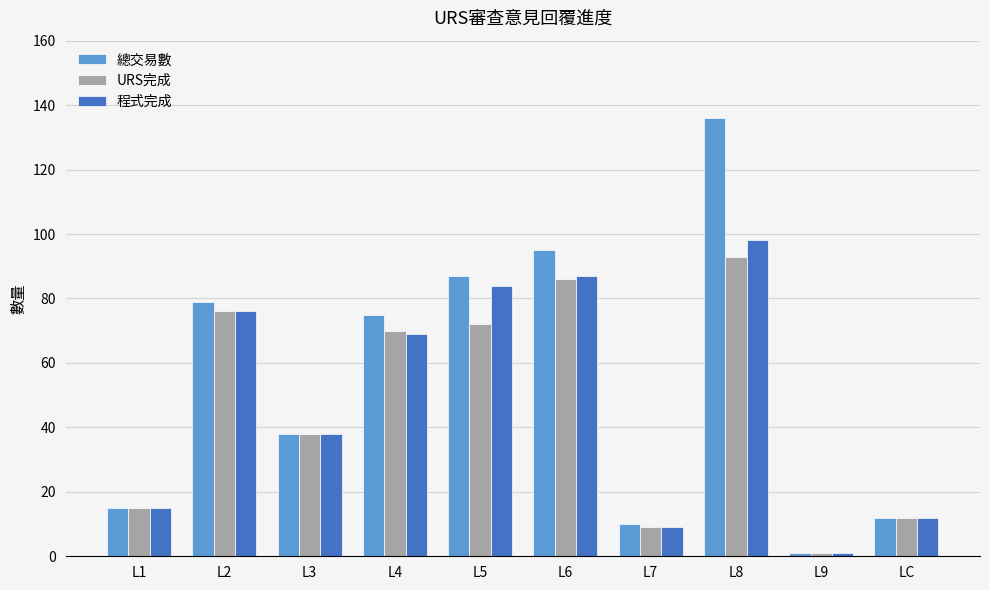

Which series has the widest spread of values?

總交易數